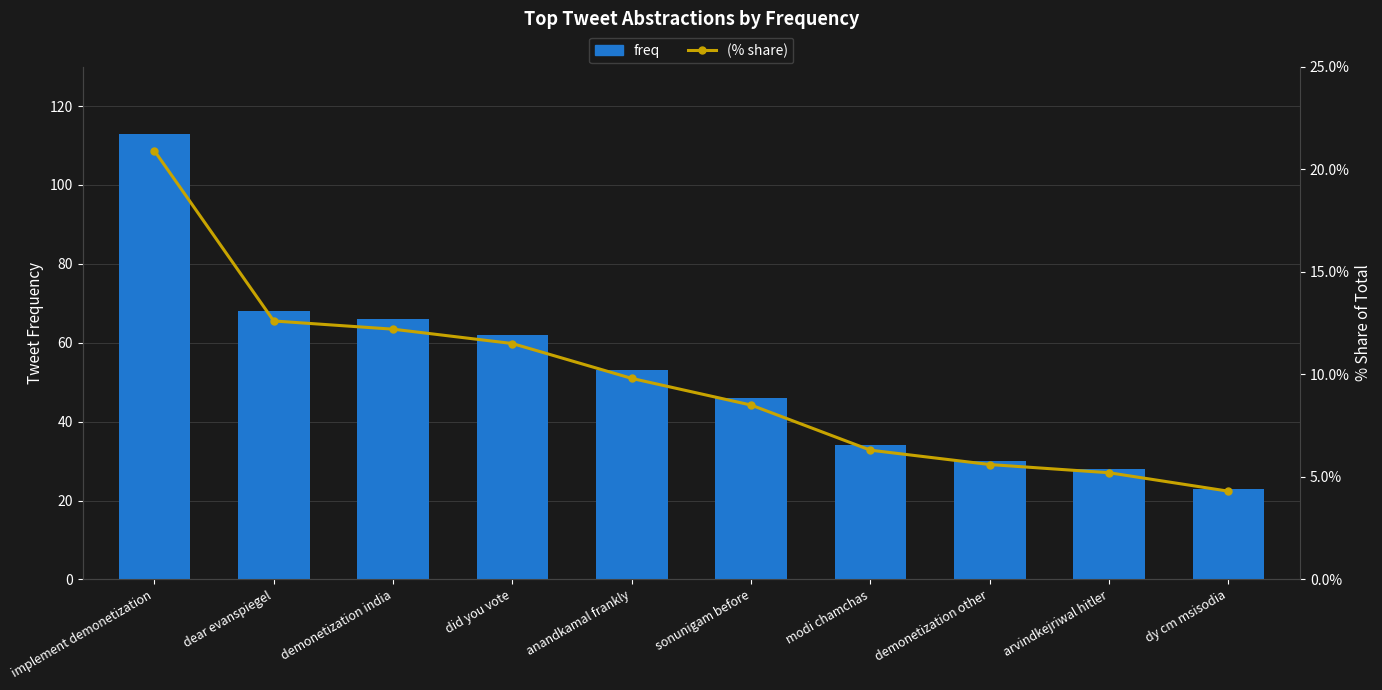

True or false: (% share) has a value of 12.2 at demonetization india.

True